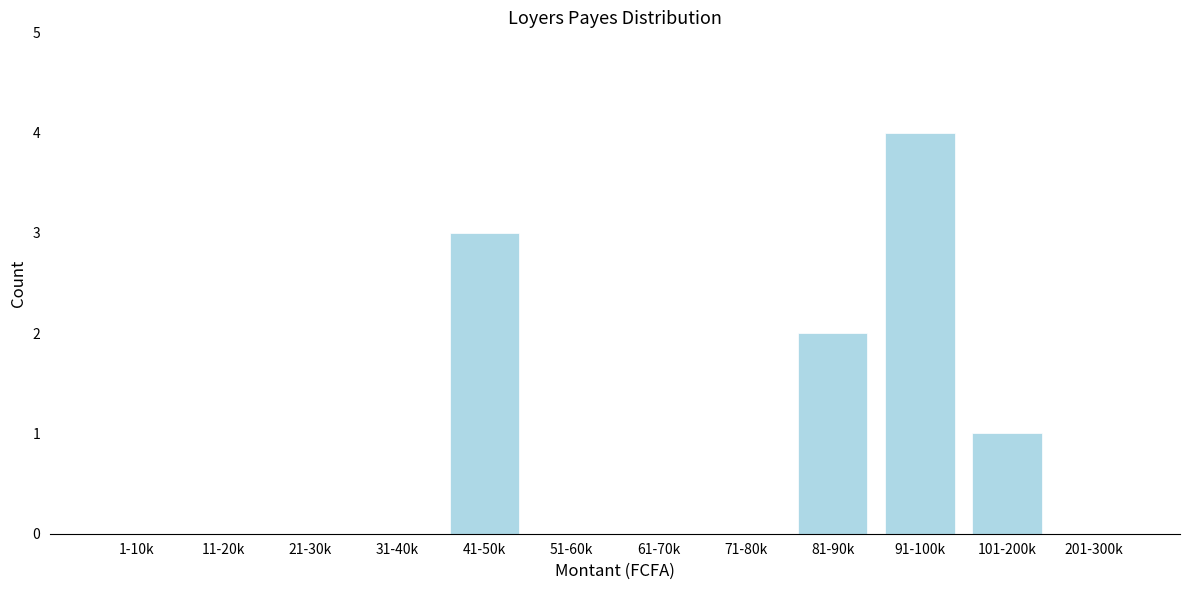

Reading right to left, list all the values displayed in this chart.

201-300k=0	101-200k=1	91-100k=4	81-90k=2	71-80k=0	61-70k=0	51-60k=0	41-50k=3	31-40k=0	21-30k=0	11-20k=0	1-10k=0